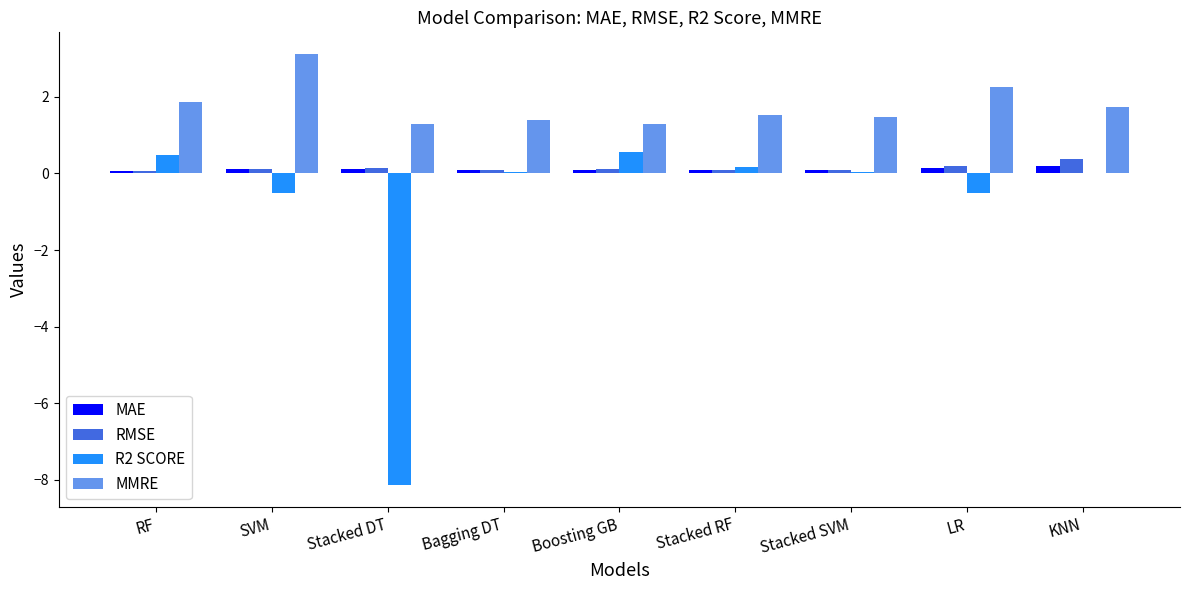

The value of MMRE at Stacked SVM is 2.4. True or false?

False